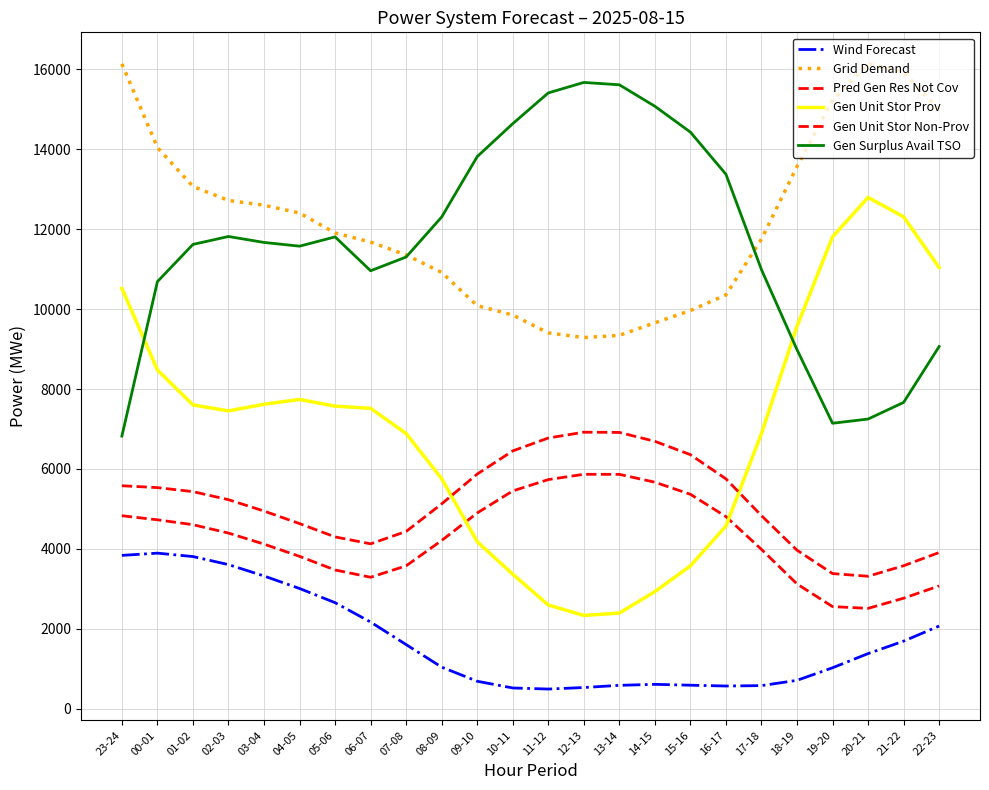

Is this an area chart (filled region under the line)?

No